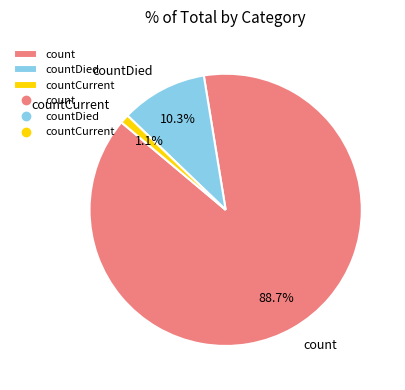

Does countDied represent more than half of the total?

No